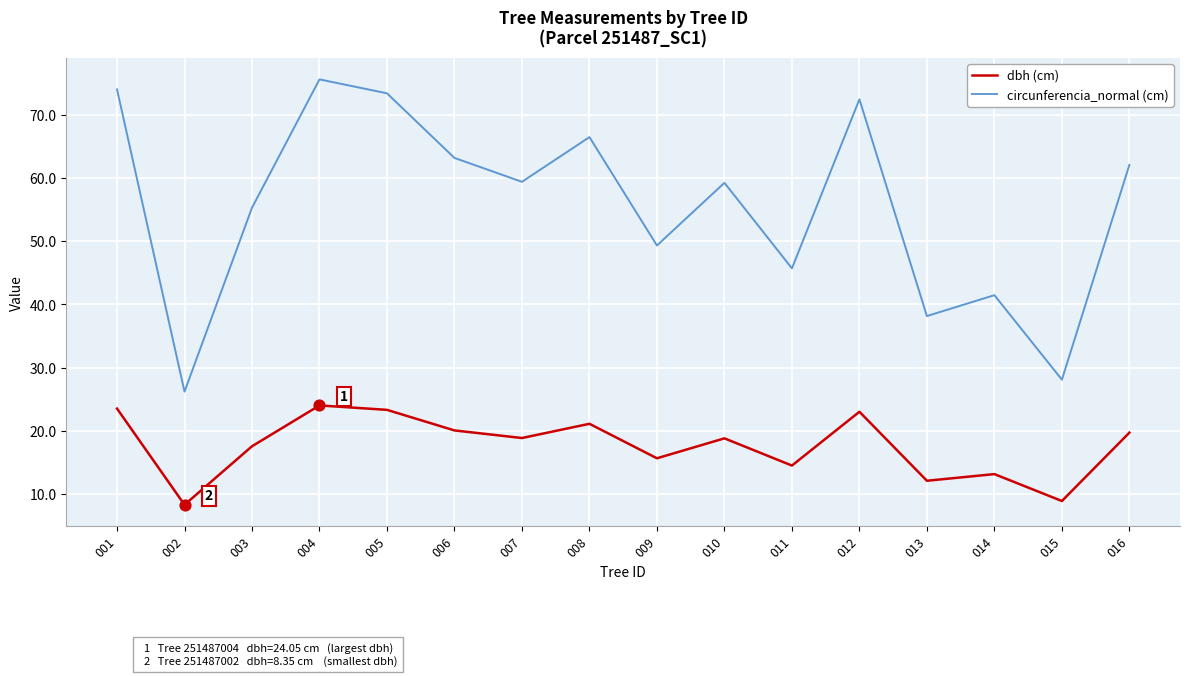

Between 011 and 015, which series saw the biggest shift?

circunferencia_normal (cm)